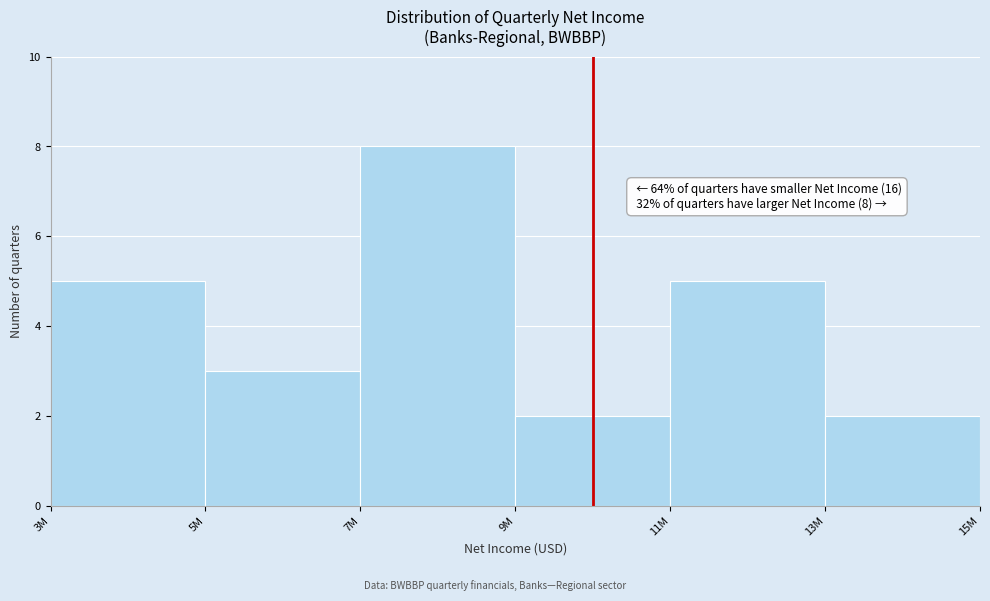

Reading left to right, transcribe all the data shown in this chart.

3M=5	5M=3	7M=8	9M=2	11M=5	13M=2